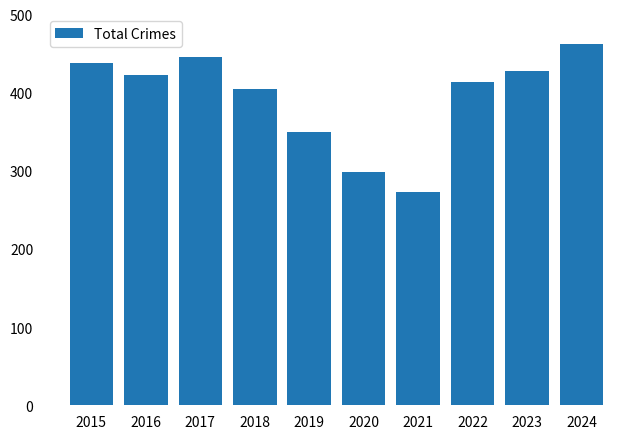

True or false: the data shows 462 at 2024.

True